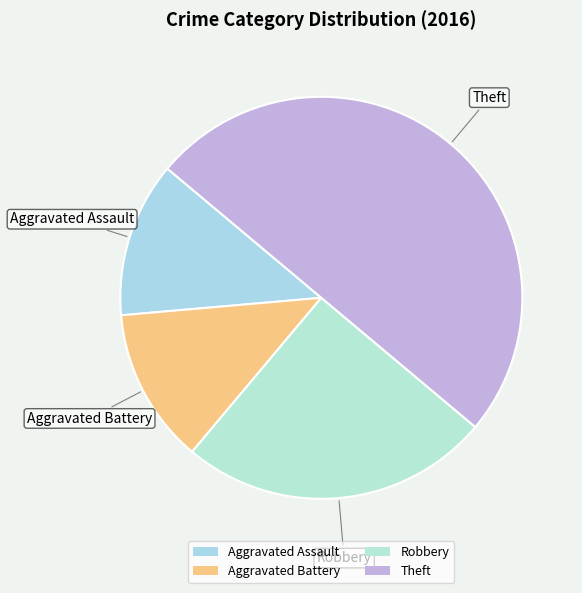

Which has a higher value, Aggravated Battery or Theft?

Theft